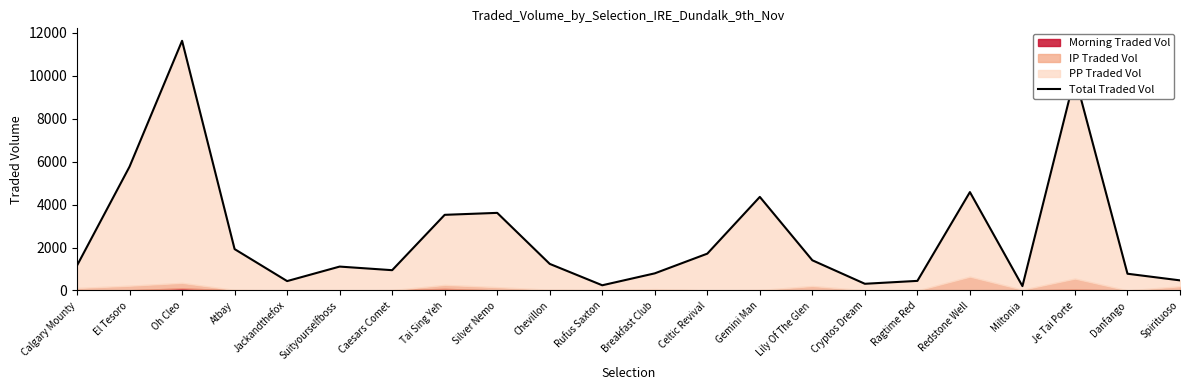

Rank the categories by value from lowest to highest.

Miltonia, Rufus Saxton, Cryptos Dream, Jackandthefox, Ragtime Red, Spirituoso, Danfango, Breakfast Club, Caesars Comet, Suityourselfboss, Calgary Mounty, Chevillon, Lily Of The Glen, Celtic Revival, Atbay, Tai Sing Yeh, Silver Nemo, Gemini Man, Redstone Well, El Tesoro, Je Tai Porte, Oh Cleo